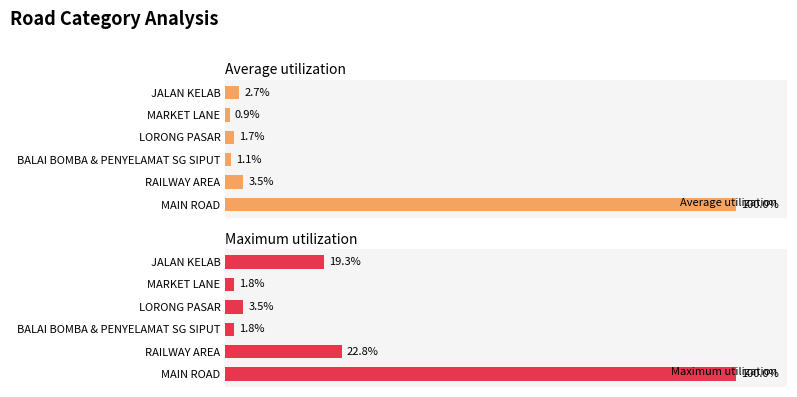

At which label does Average utilization reach its minimum?

MARKET LANE